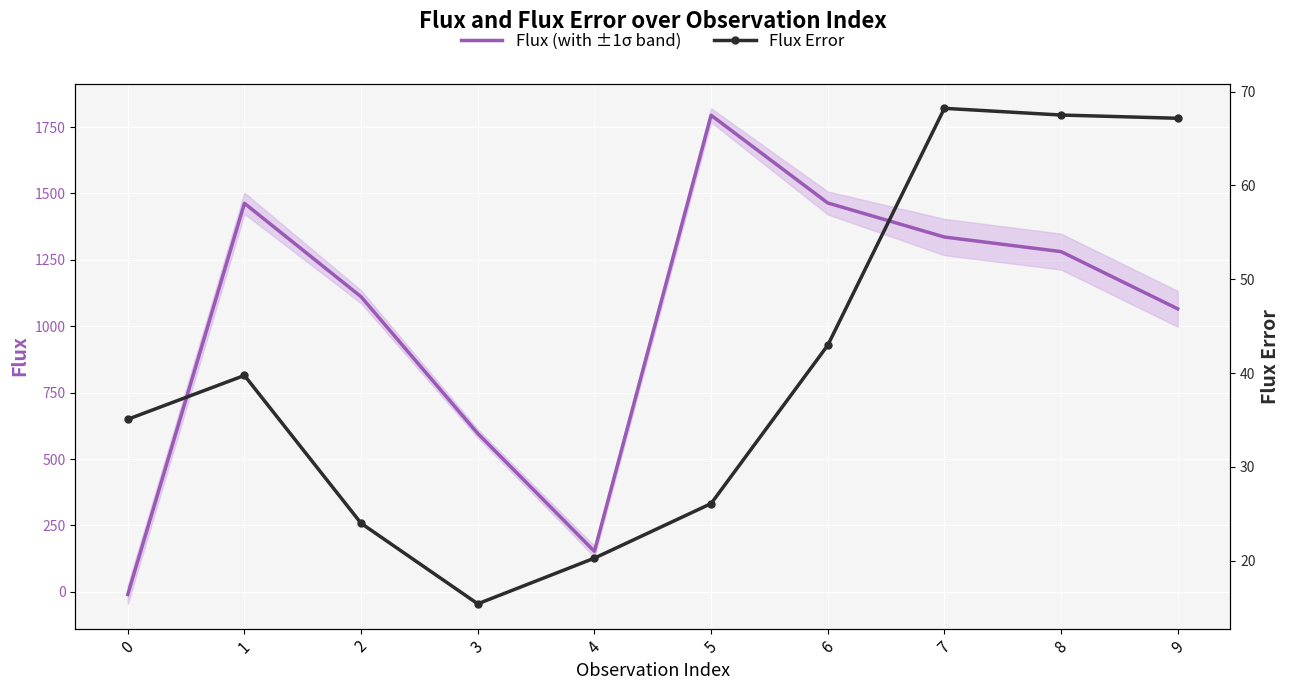

How many data points does each series have?

10